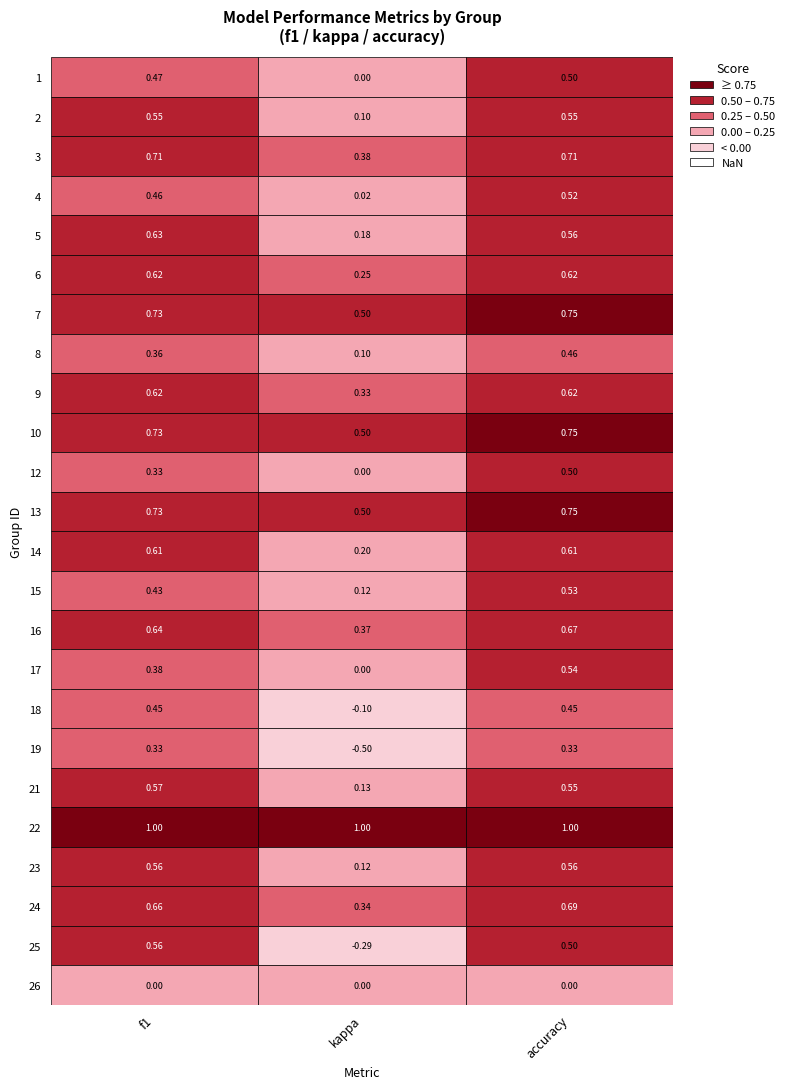

Is it true that f1 equals 0.7 at 10?

True